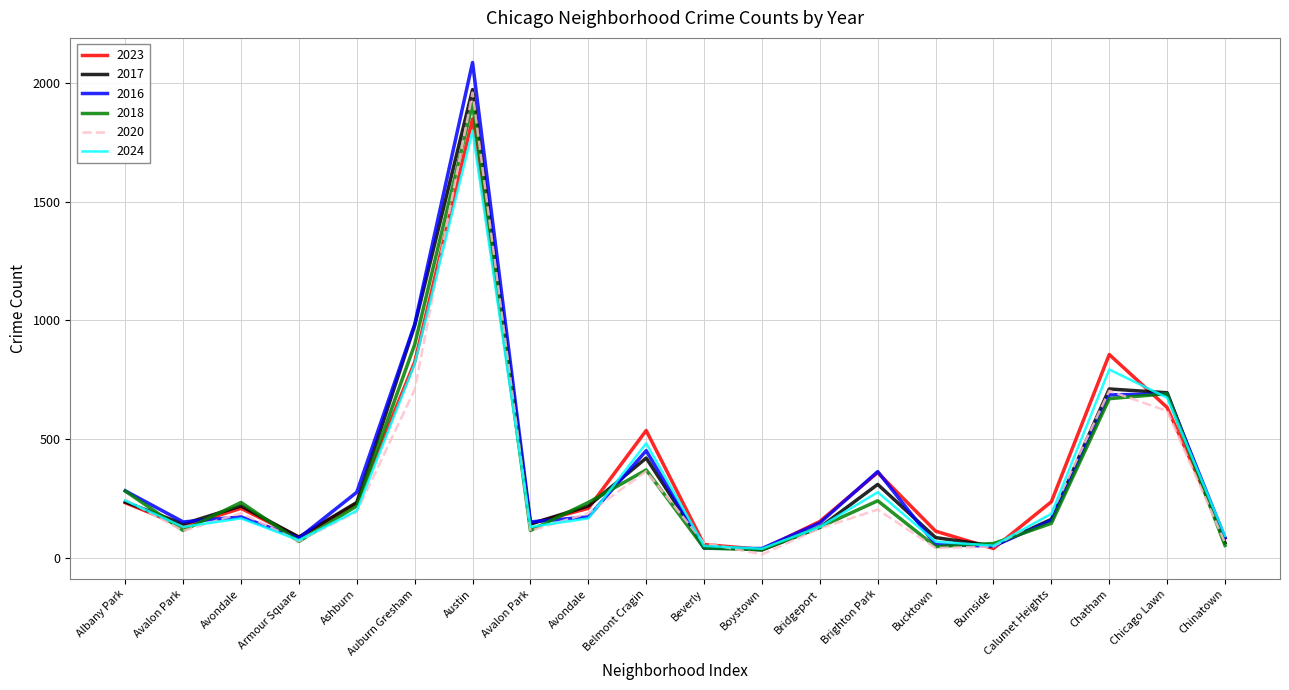

Does the chart display data point markers on the line(s)?

No